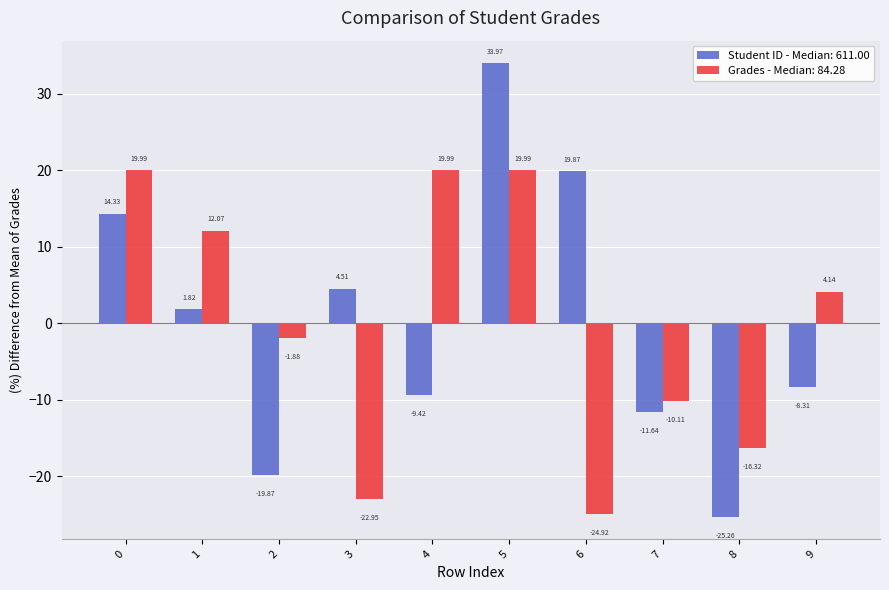

Is the value of Student ID - Median: 611.00 at 2 greater than the value of Grades - Median: 84.28 at 3?

Yes